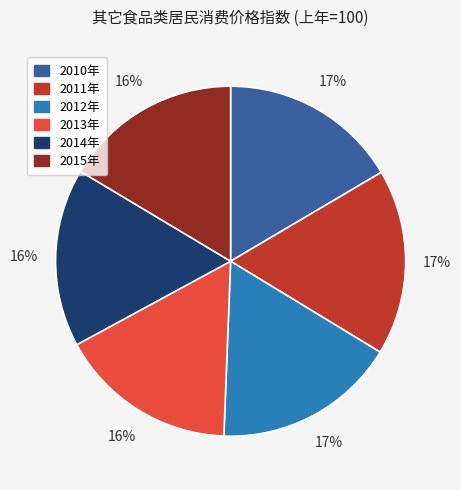

Does any single category account for the majority?

No